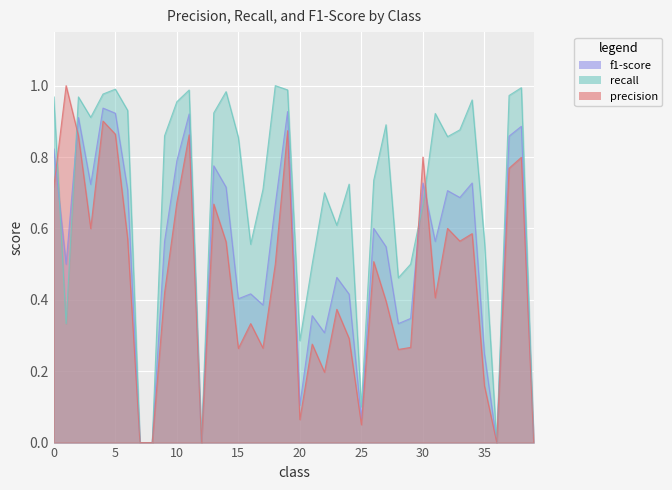

How many interior local valleys does the recall series have?

10